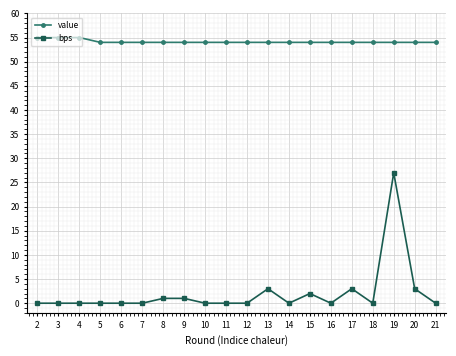

True or false: bps and value intersect in this chart.

False